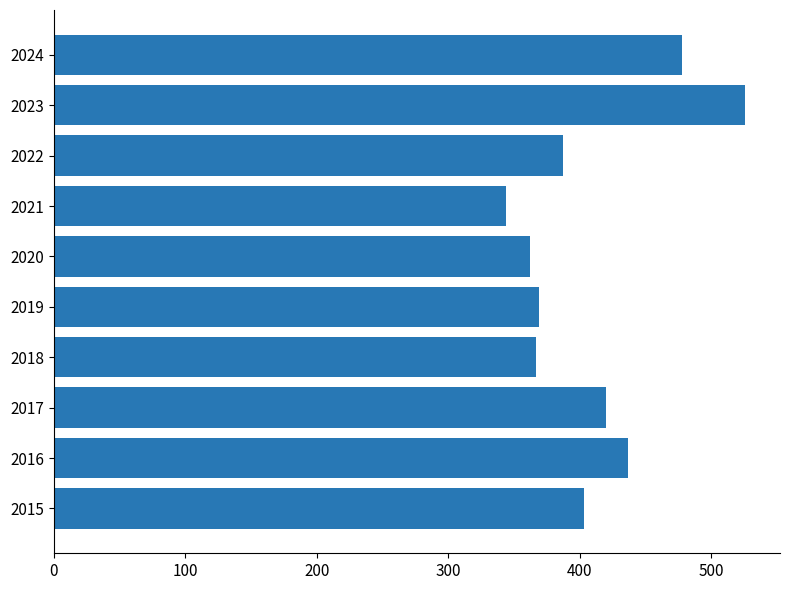

What is the difference between the second highest and minimum values?

134